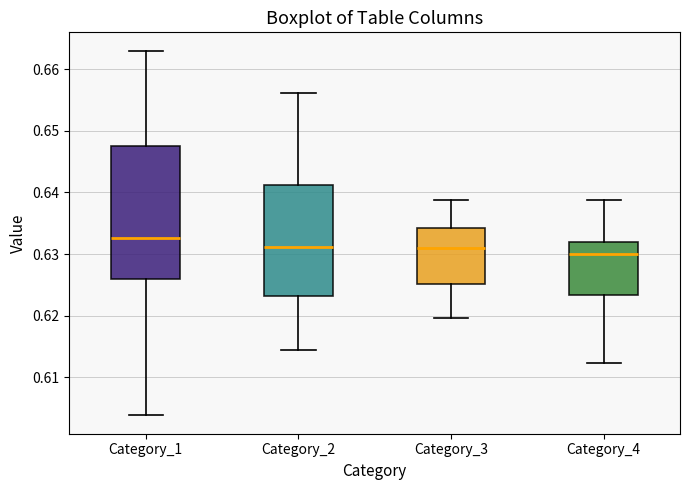

Reading left to right, read every box against the y-axis: the position of its median line, the range the box covers, and the ends of its whiskers. The values are not printed on the chart, so give them approximately, as read against the axis.

Category_1: median 0.633, box 0.626 to 0.648, whiskers 0.604 to 0.663
Category_2: median 0.631, box 0.623 to 0.641, whiskers 0.614 to 0.656
Category_3: median 0.631, box 0.625 to 0.634, whiskers 0.620 to 0.639
Category_4: median 0.630, box 0.623 to 0.632, whiskers 0.612 to 0.639